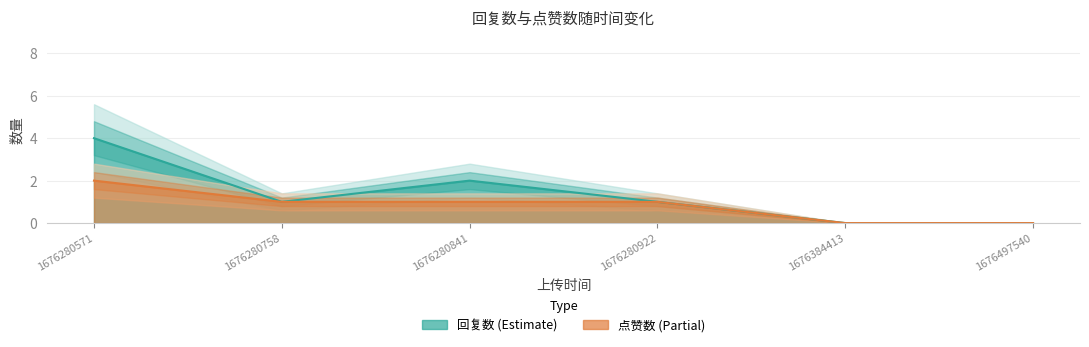

True or false: 回复数 has more than 1 points higher than both neighbors.

False